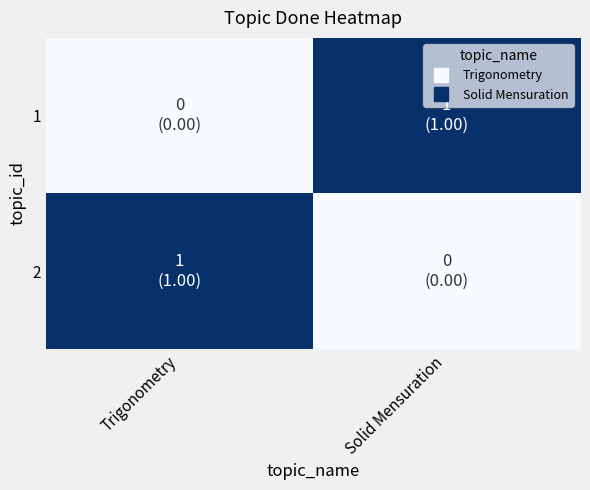

At how many categories does at least one series exceed 0?

2